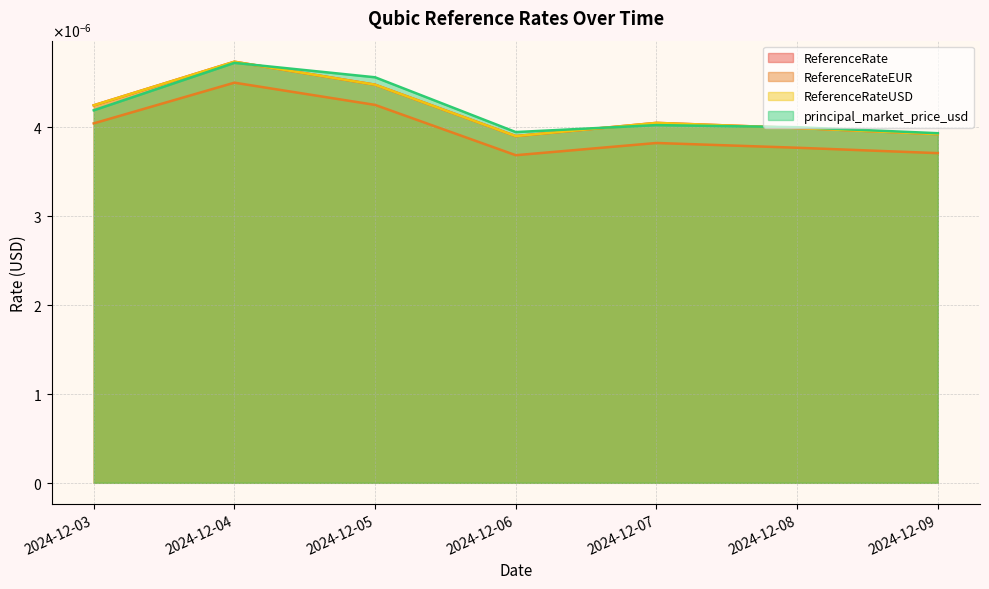

Does the chart have visible grid lines?

Yes